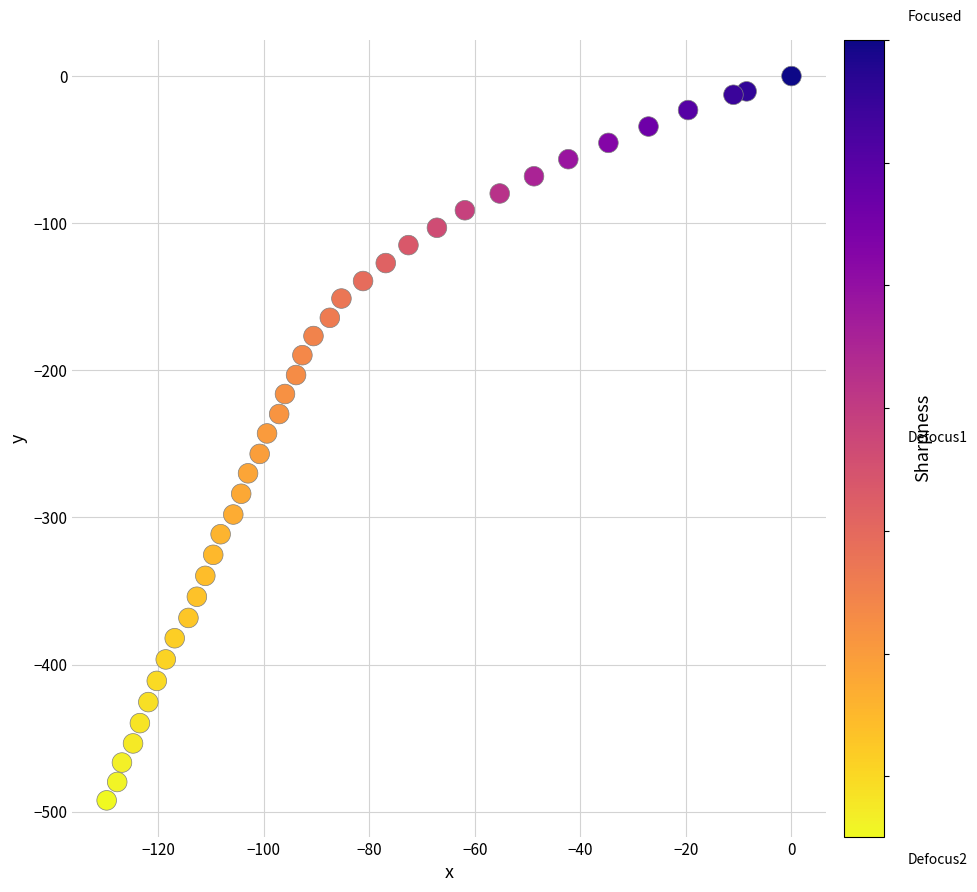

What is the range of X values (max minus min)?

129.8